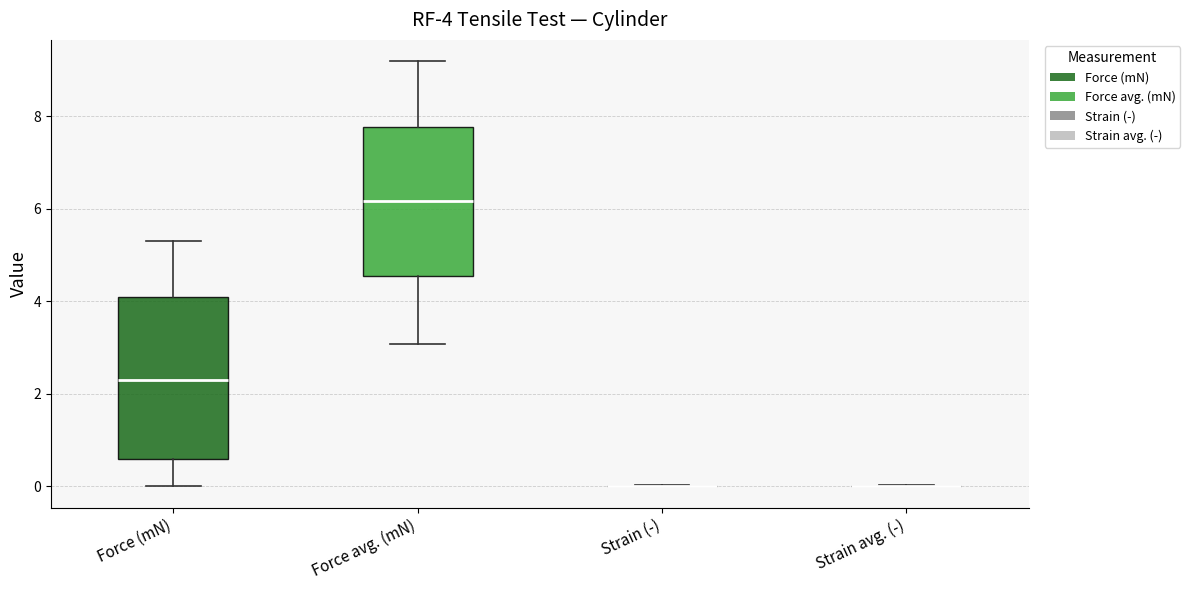

Which box is the tallest, from its lower edge to its upper edge?

Force (mN)